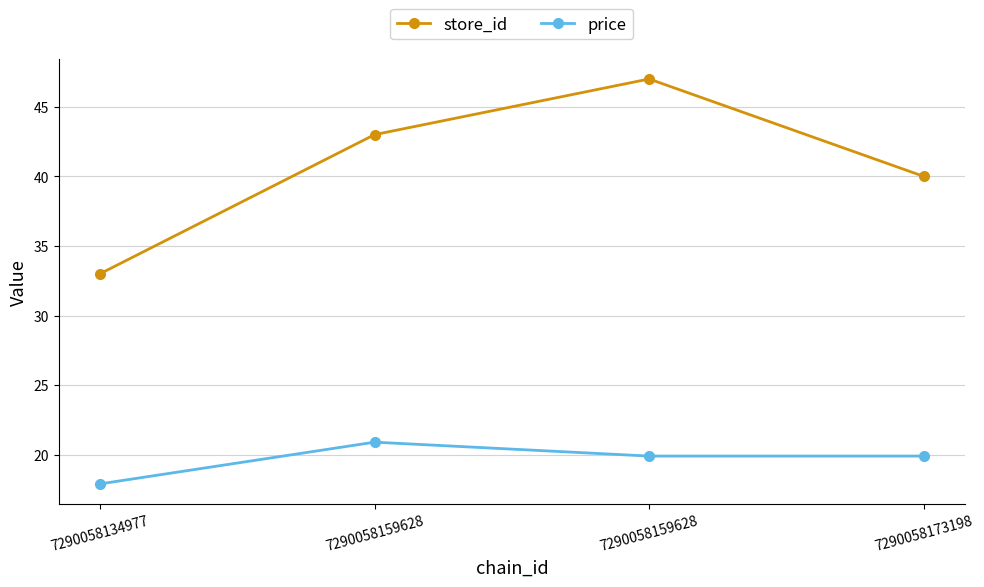

Reading left to right, transcribe all the data shown in this chart.

store_id: 7290058134977=33.0	7290058159628=43.0	7290058159628=47.0	7290058173198=40.0
price: 7290058134977=17.9	7290058159628=20.9	7290058159628=19.9	7290058173198=19.9